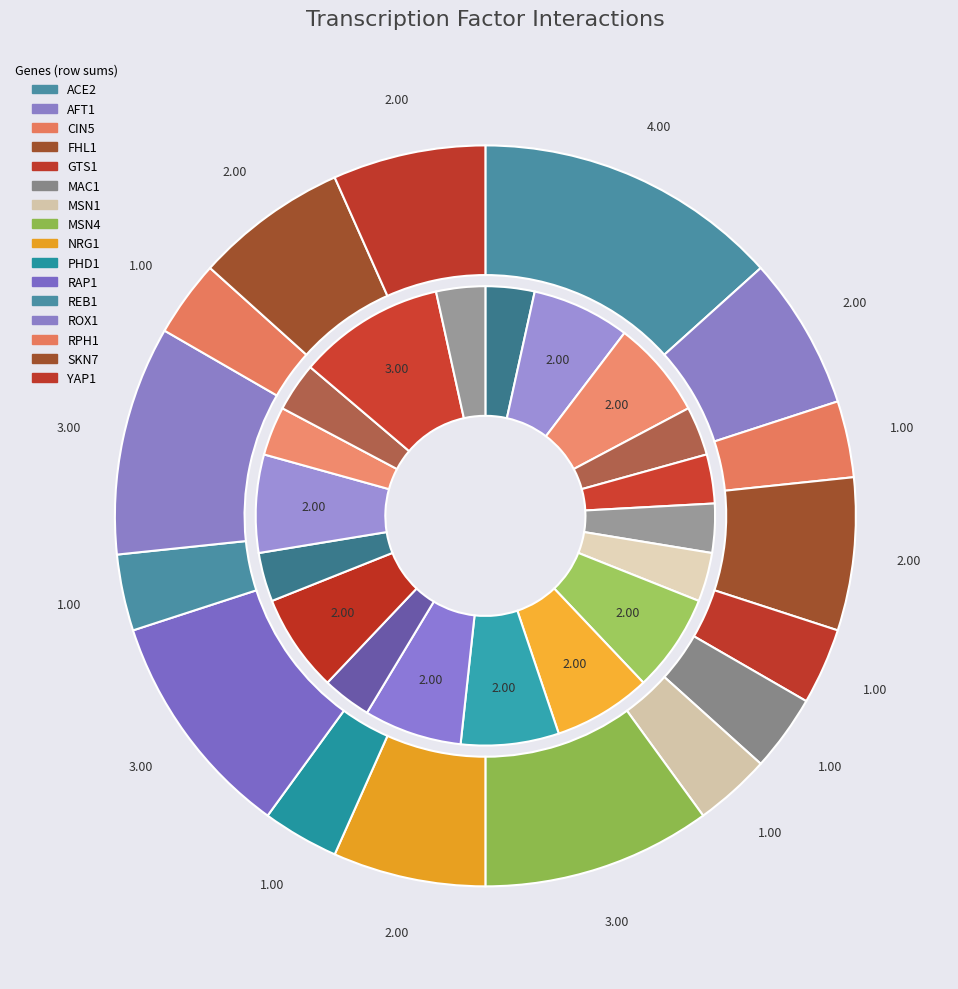

What percentage do RPH1 and REB1 together represent?

6.7%